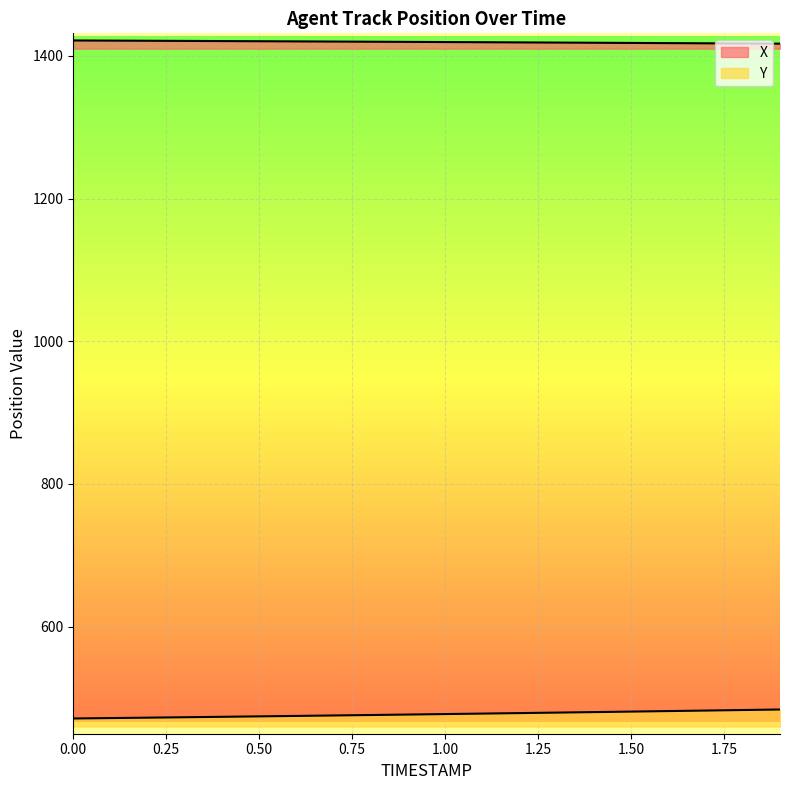

What is the highest value of the X series?

1421.5